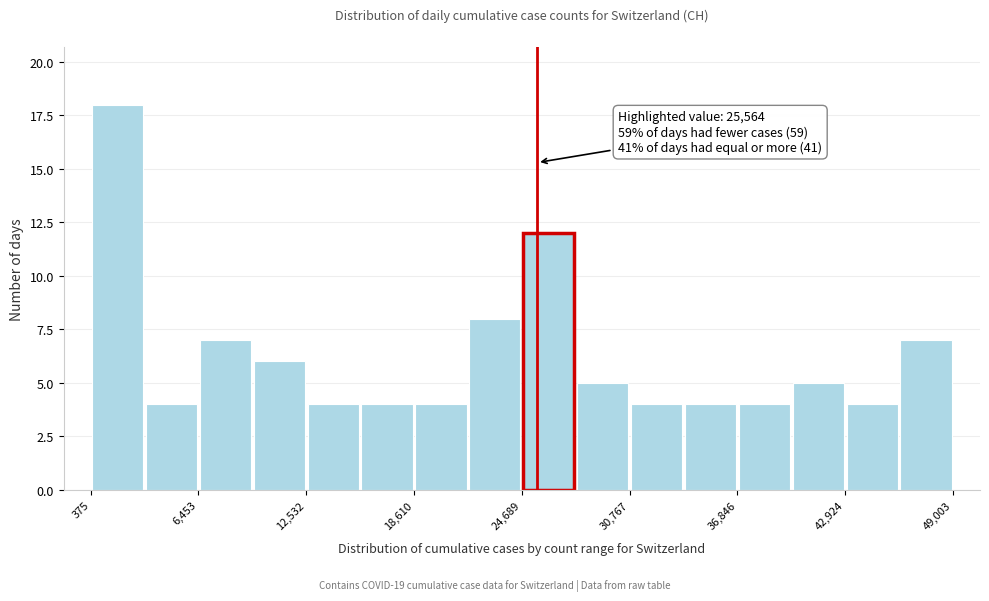

Around what value on the x-axis is the tallest bar? Give the approximate position of its centre, as read against the axis.

2000